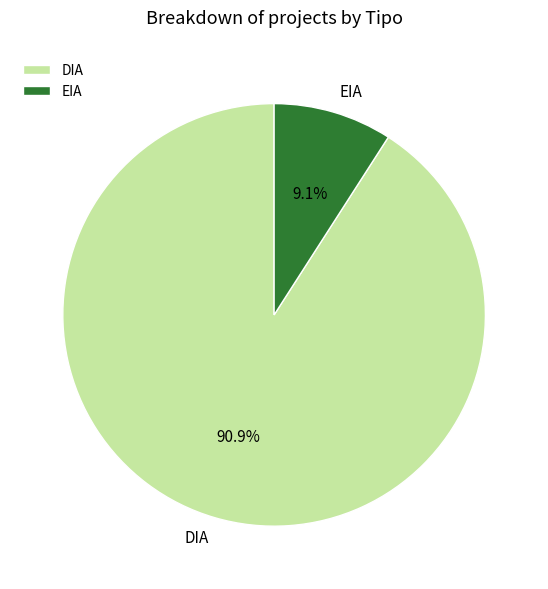

What is the smallest slice in the pie chart?

EIA